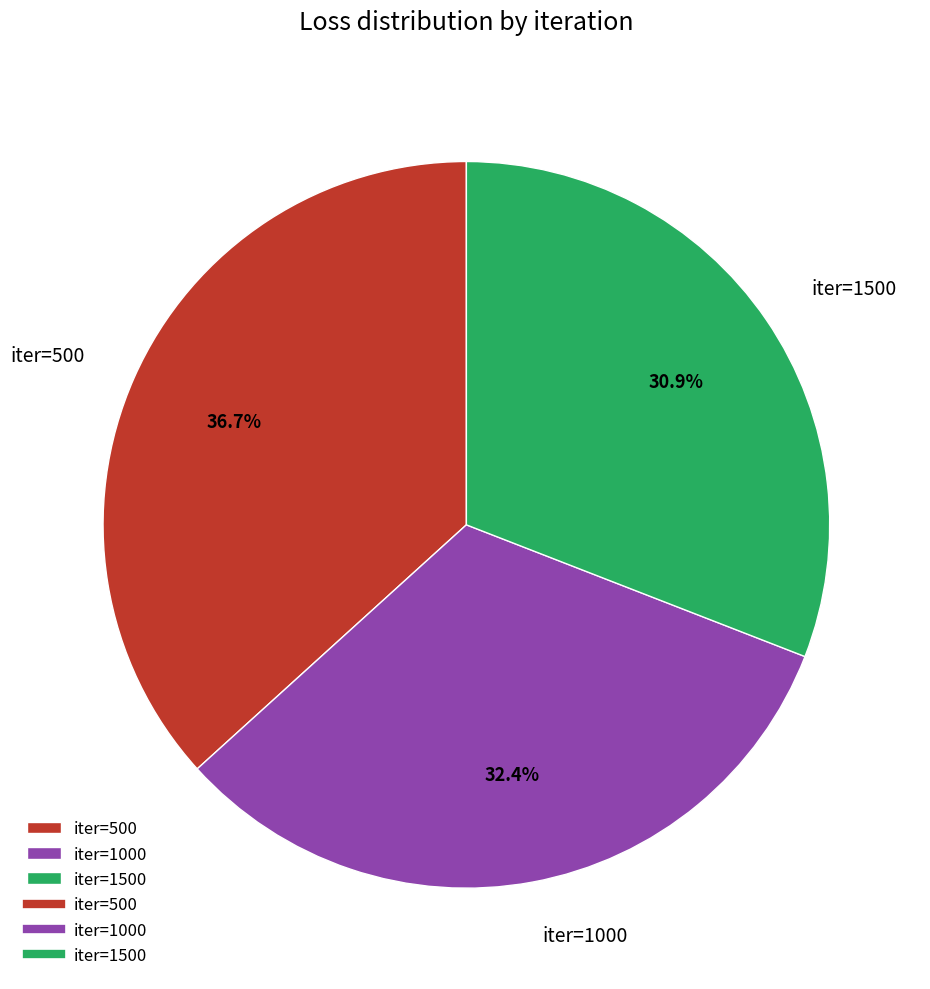

What percentage is the iter=1000 slice, to the nearest percent?

32%